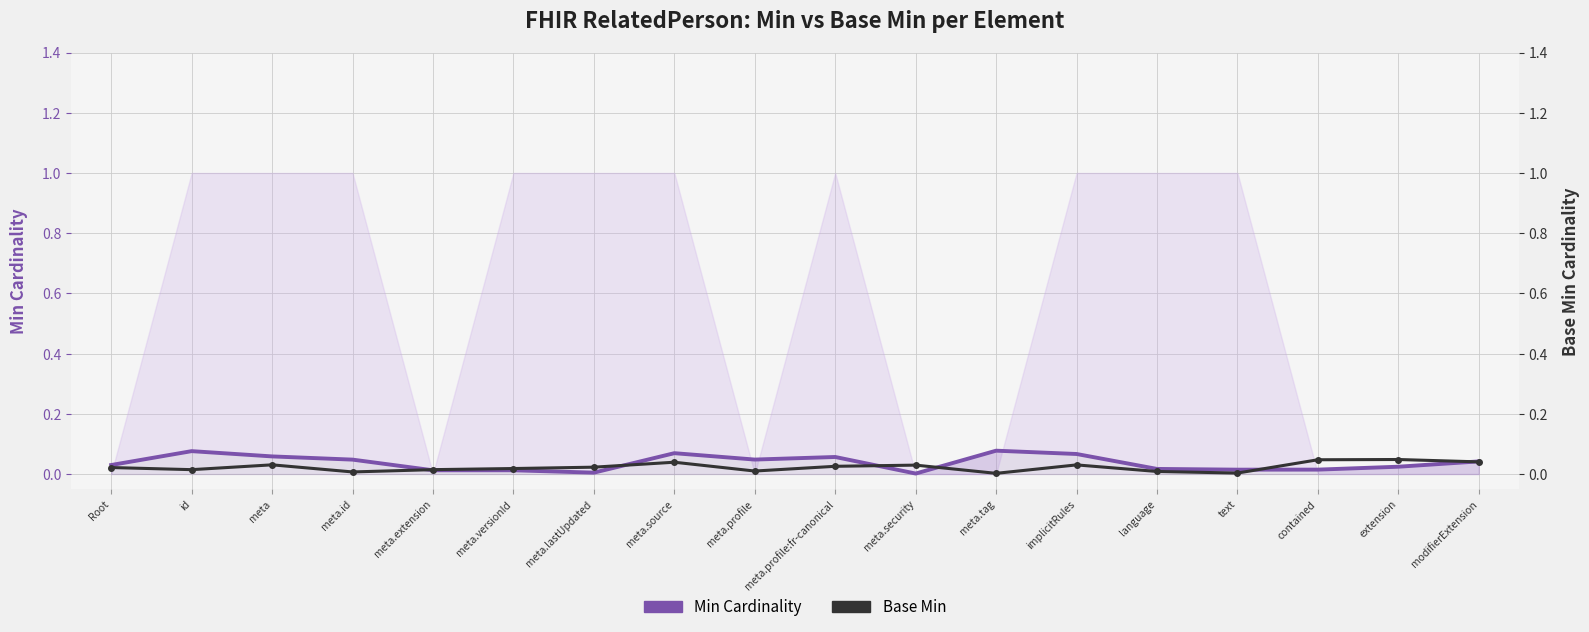

At which label does Base Min reach its peak?

extension